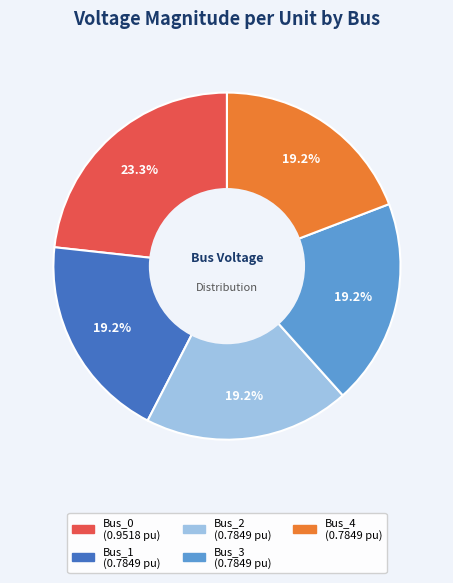

Is it true that Bus_2 is 19% of the pie?

True